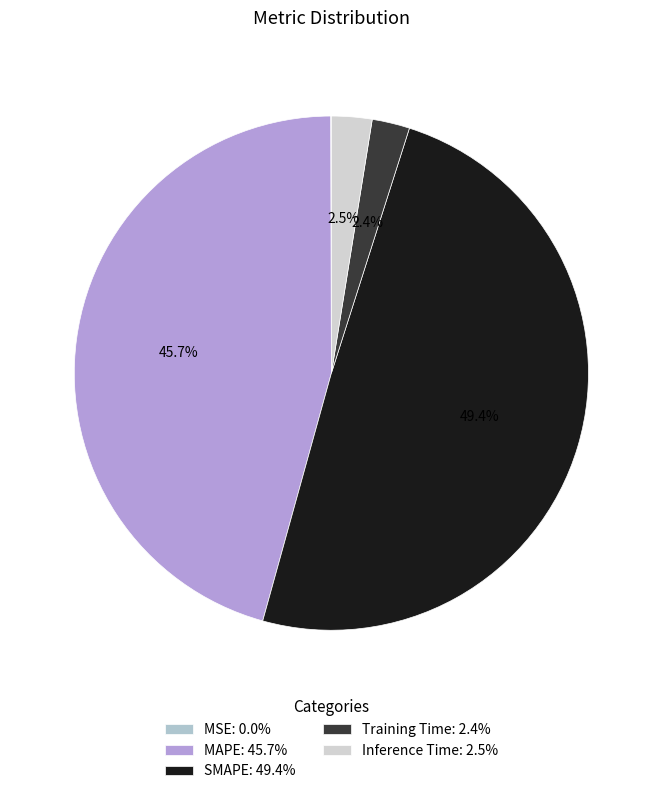

Combined, do MAPE and Inference Time account for over 50%?

No